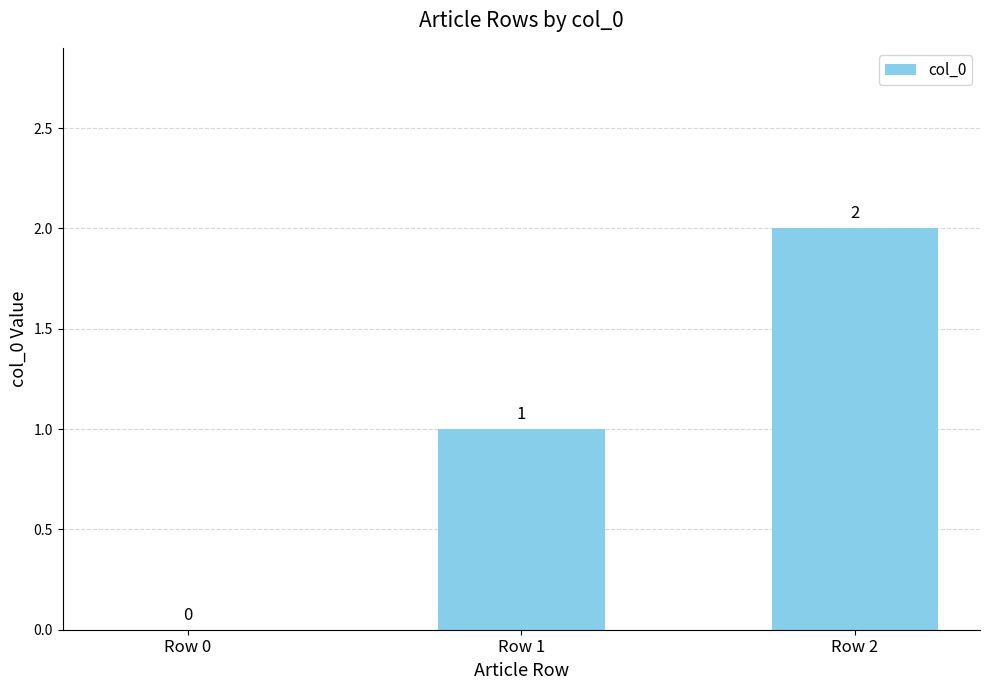

Reading left to right, transcribe all the data shown in this chart.

0	1	2